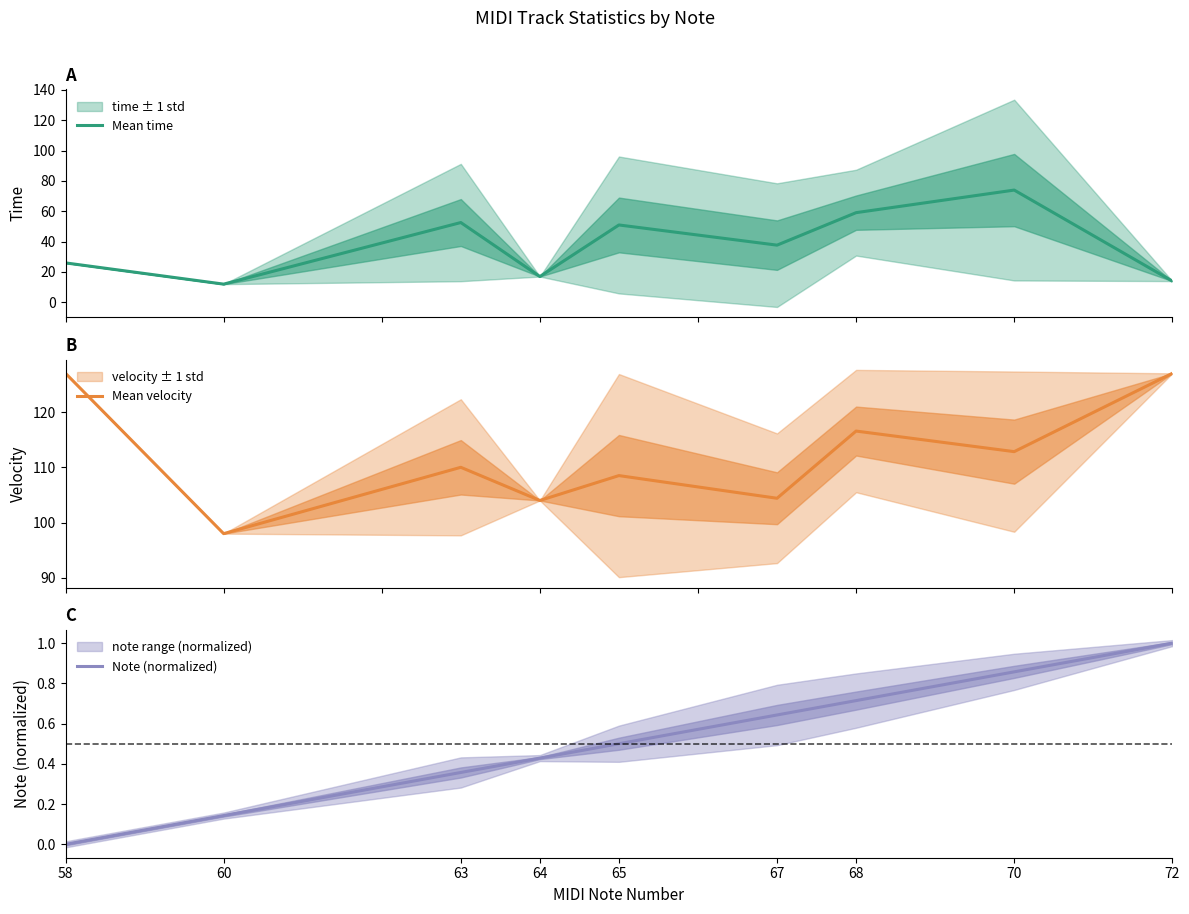

True or false: Mean velocity and Mean time cross at least once.

False